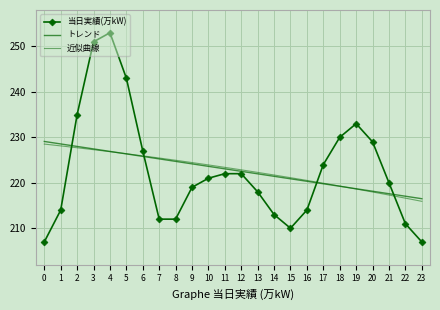

Which series has the largest total across all categories?

トレンド